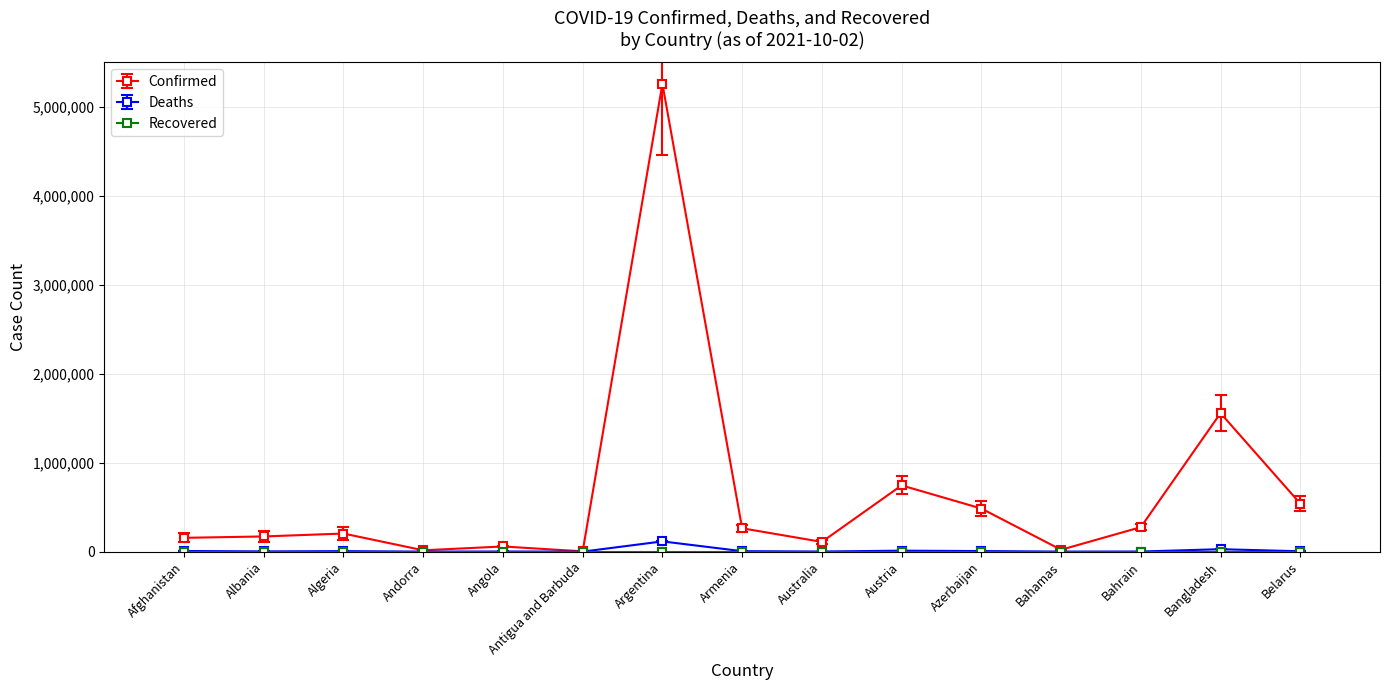

At which label is Confirmed closest to 2630901?

Bangladesh